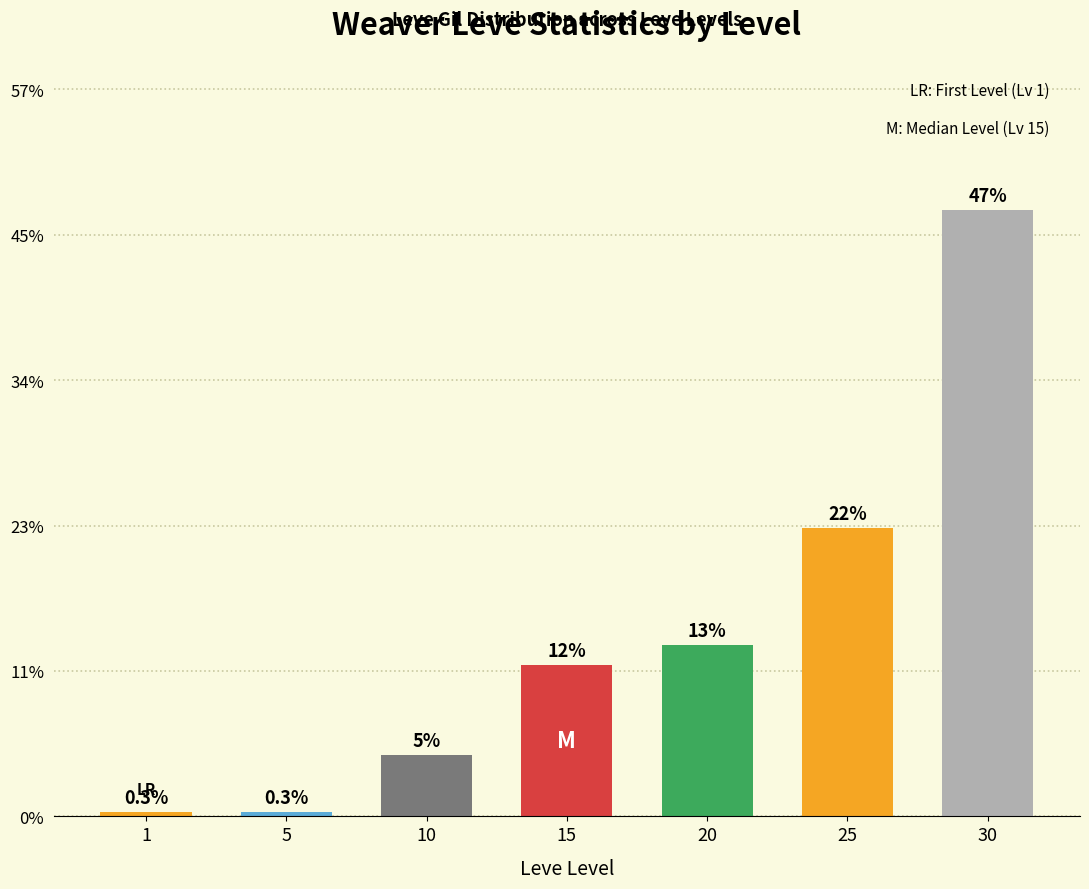

What is the value of the 2nd bar from the left?

0.3